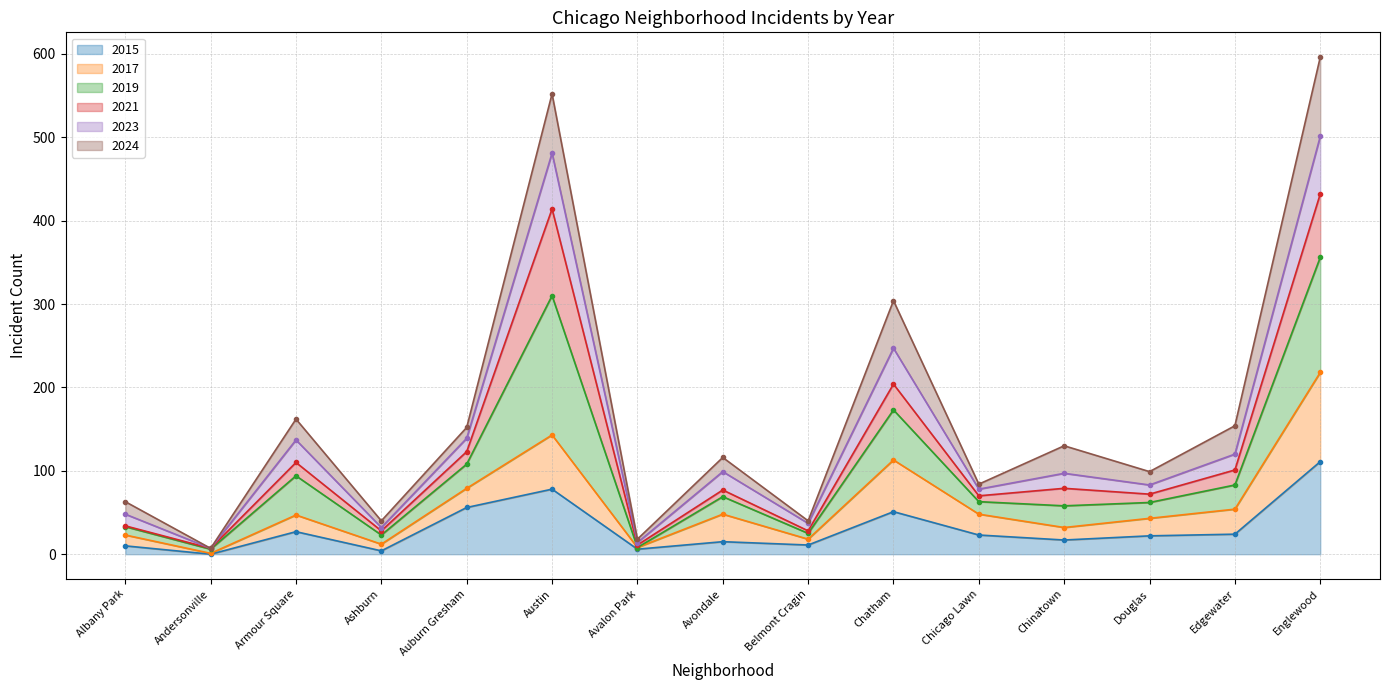

The 2015 series shows 4 at Ashburn. True or false?

True